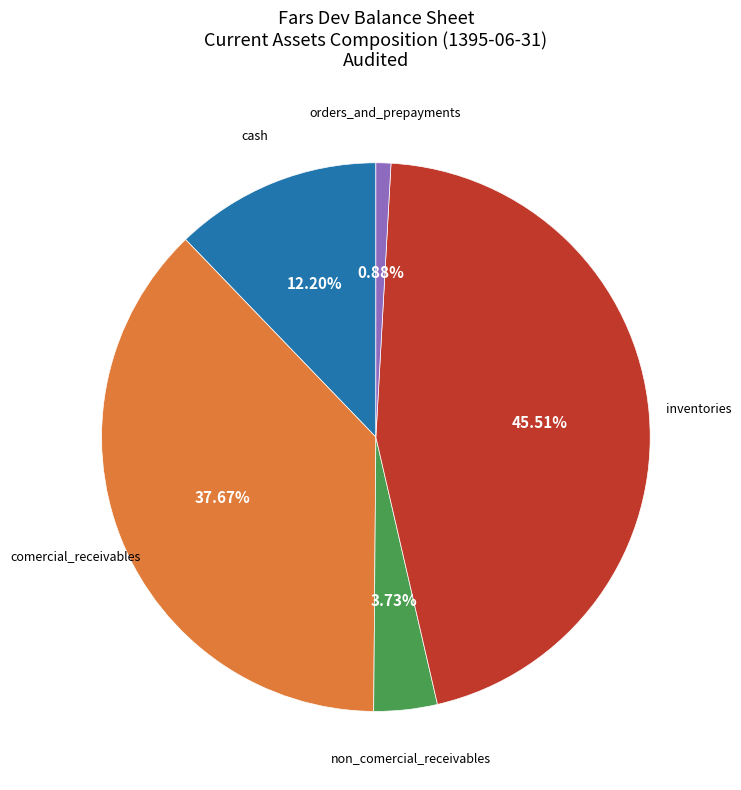

How many segments does this pie chart have?

5